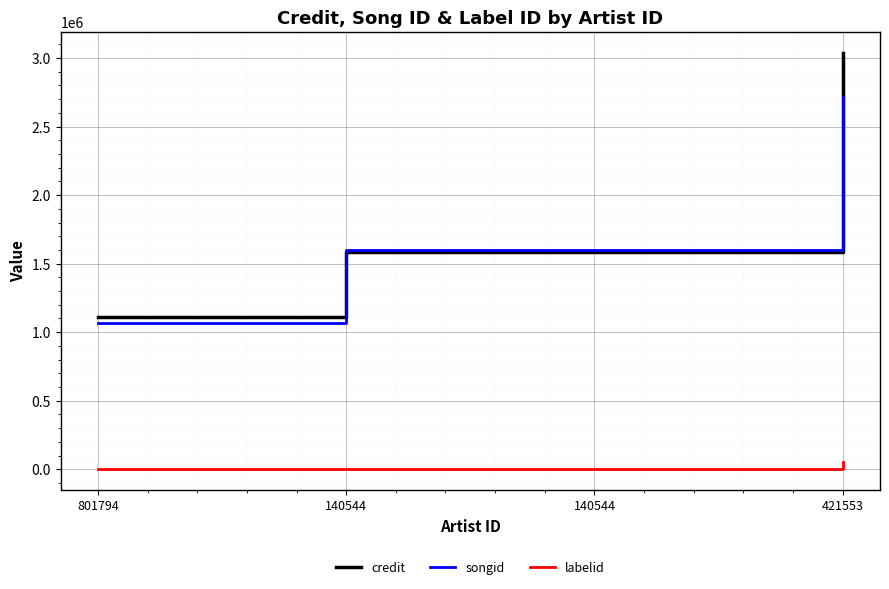

How many lines are shown in the chart?

3